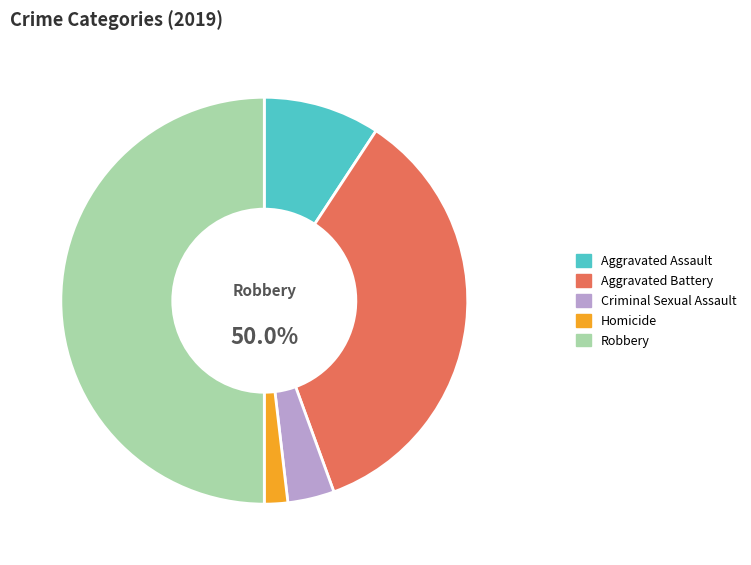

Which category has the biggest portion of the pie?

Robbery